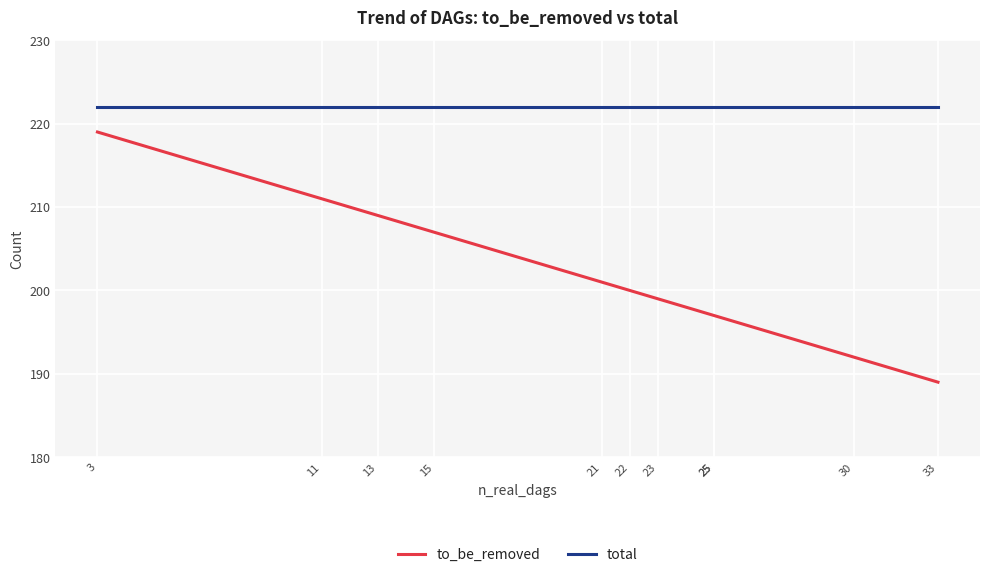

Where is to_be_removed nearest to the value 204?

15